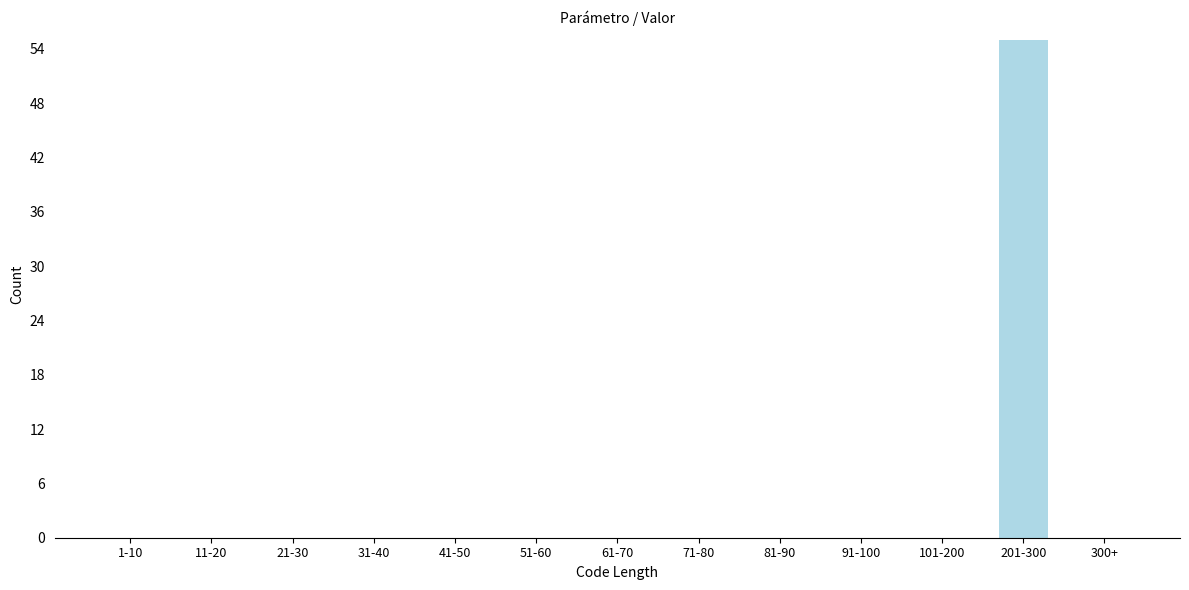

Reading right to left, extract all data points from this chart.

300+=0	201-300=55	101-200=0	91-100=0	81-90=0	71-80=0	61-70=0	51-60=0	41-50=0	31-40=0	21-30=0	11-20=0	1-10=0